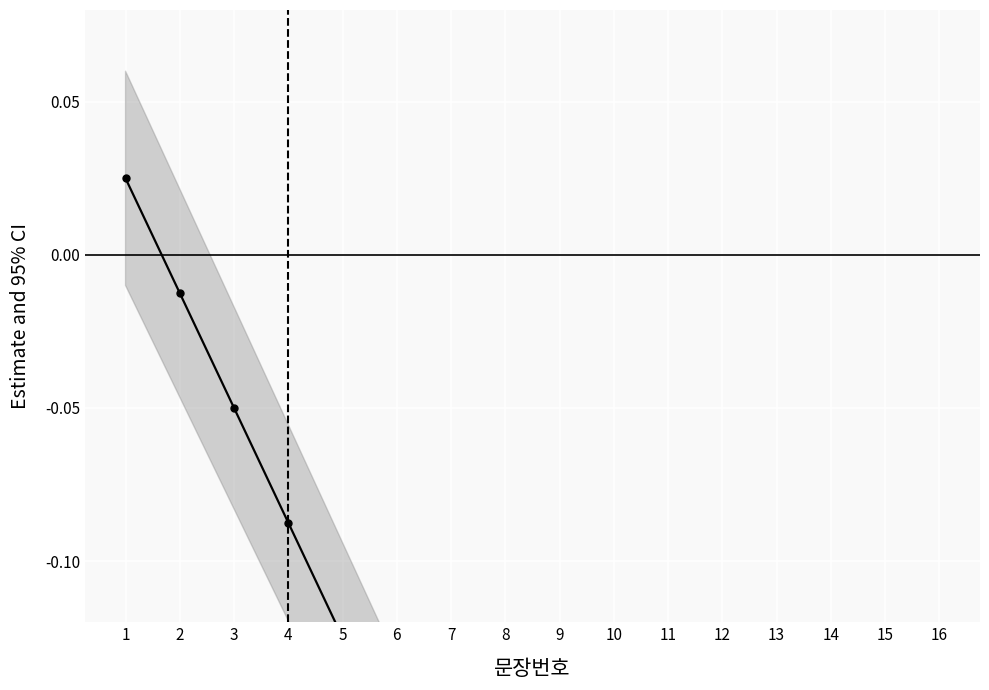

How many values are above zero?

1